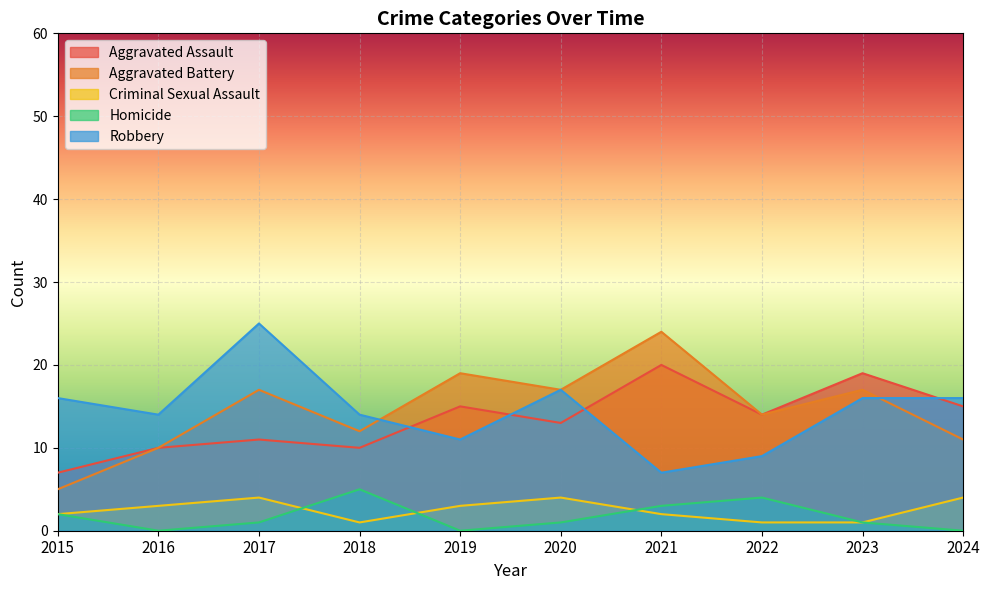

How many categories are shown in the chart?

10